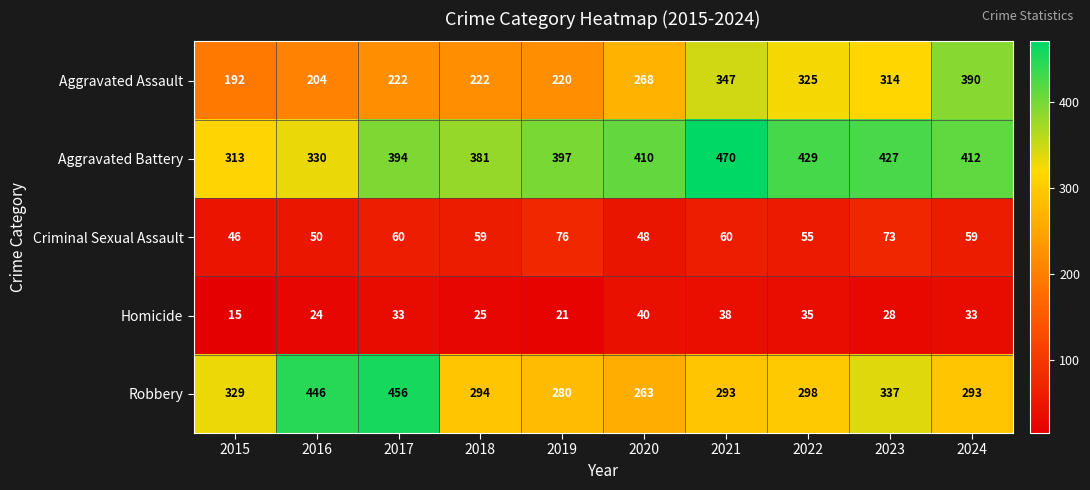

What is the average value of the Aggravated Assault series?

270